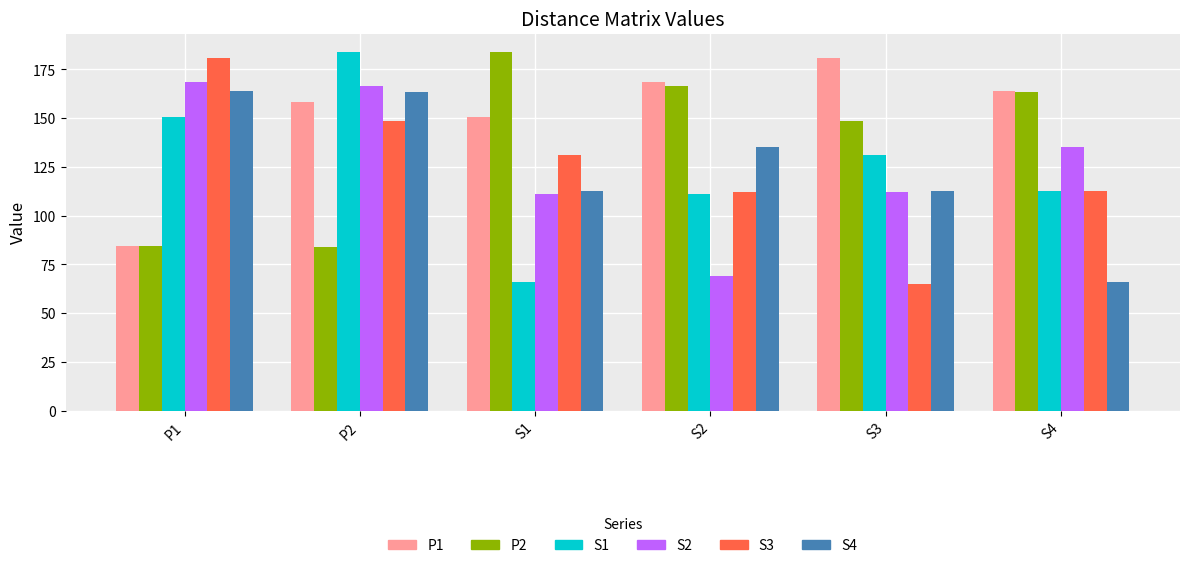

What is the sum of the S3 values at P1 and S2?

293.2